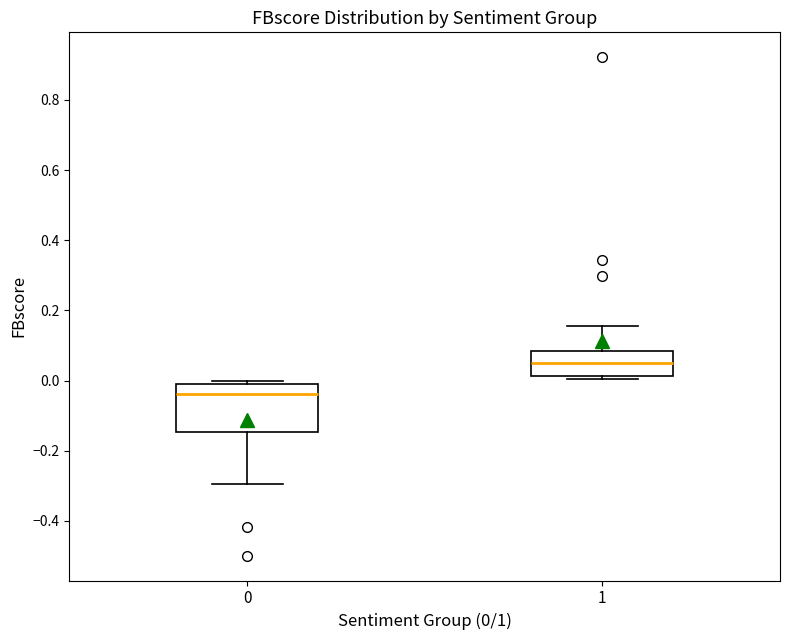

Reading left to right, read every box against the y-axis: the position of its median line, the range the box covers, and the ends of its whiskers. The values are not printed on the chart, so give them approximately, as read against the axis.

0: median -0.04, box -0.14 to 0.00, whiskers -0.30 to 0.00 (just above the box's upper edge)
1: median 0.06, box 0.02 to 0.08, whiskers 0.00 to 0.16